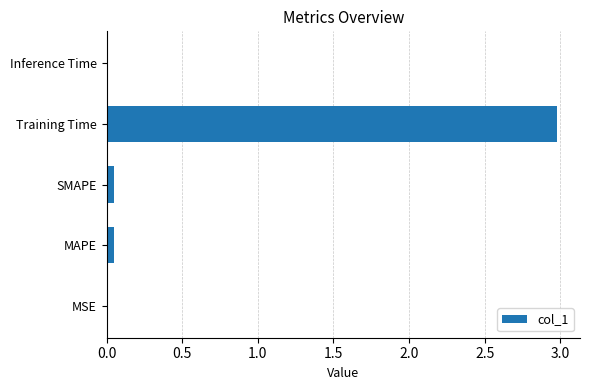

Which category has the highest value across all series?

Training Time